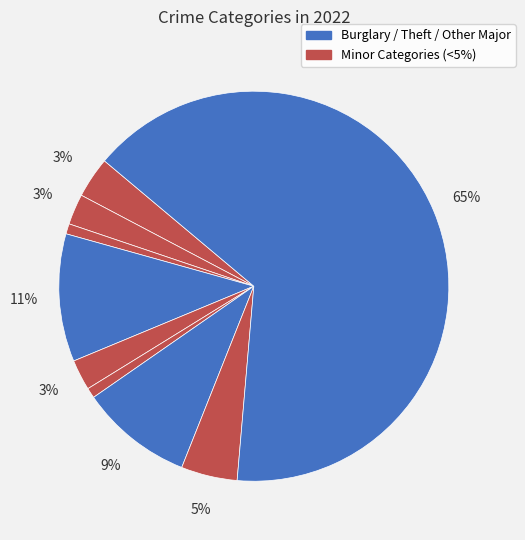

Count the number of slices in the pie.

9